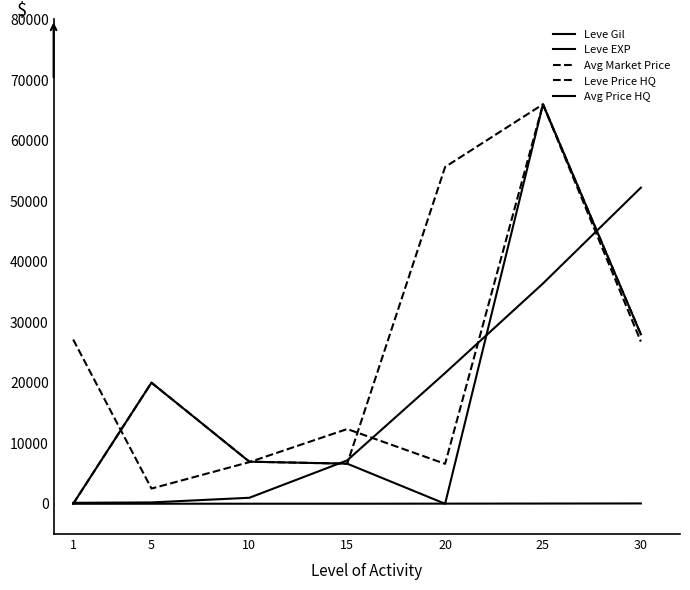

Reading left to right, list all the values displayed in this chart.

Leve Gil: 1=160	5=220	10=990	15=7170	20=21600	25=36390	30=52220
Leve EXP: 1=1	5=5	10=9	15=7	20=21	25=36	30=52
Avg Market Price: 1=27128	5=2507	10=6877	15=12344	20=6597	25=65992	30=26798
Leve Price HQ: 1=0	5=20000	10=6950	15=6621	20=55635	25=65992	30=27995
Avg Price HQ: 1=0	5=20000	10=6950	15=6621	20=0	25=65992	30=27995